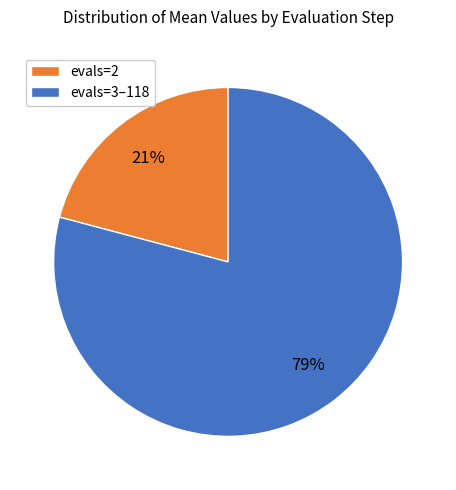

Is there any slice that represents more than half of the pie?

Yes